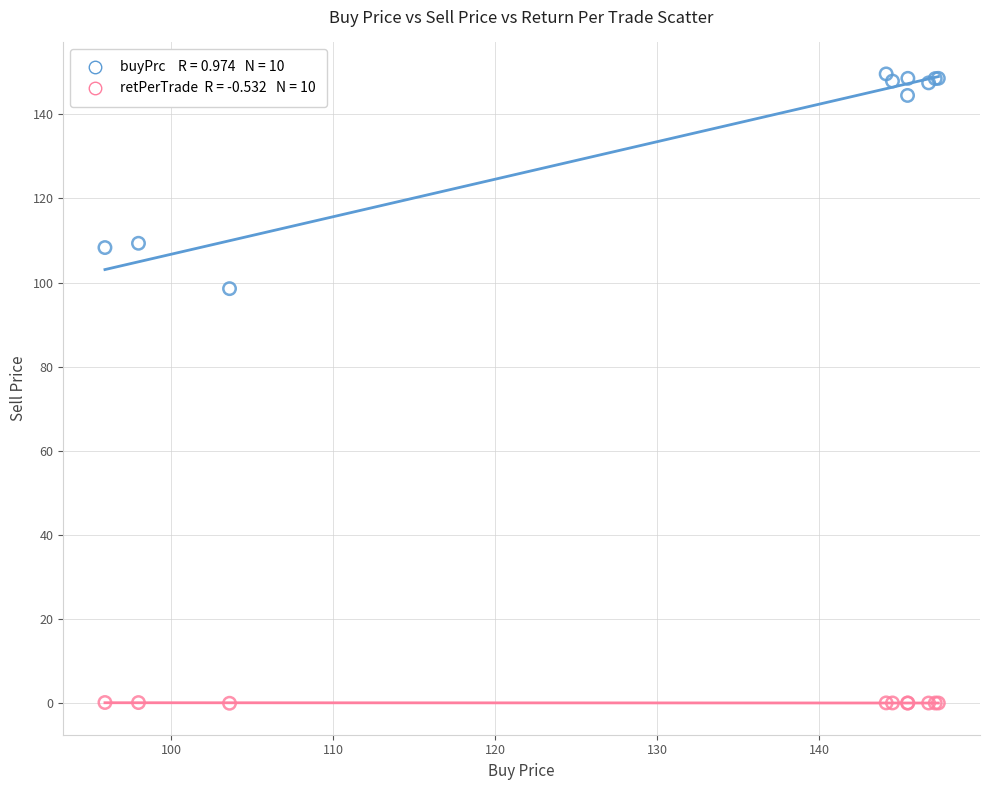

Across all series, what Y value is closest to 74?

98.6